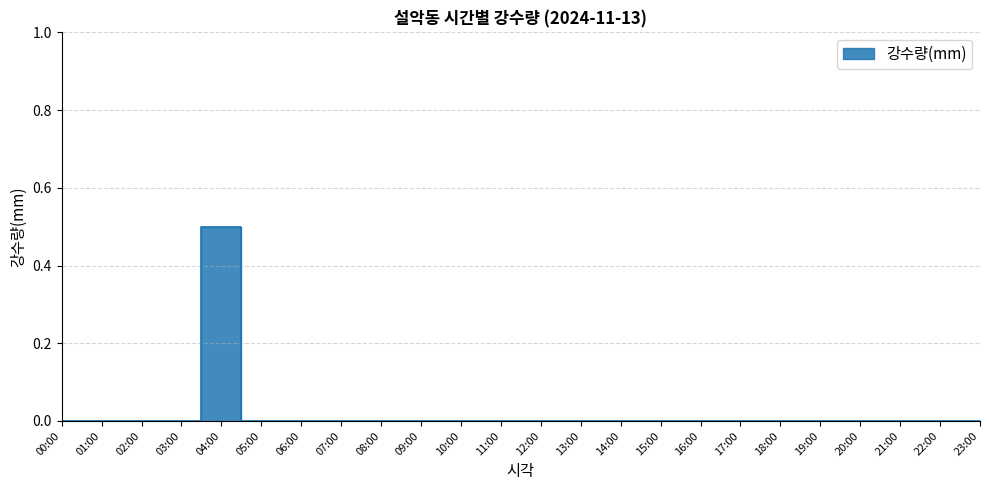

List the labels in order of value, largest first.

04:00, 00:00, 01:00, 02:00, 03:00, 05:00, 06:00, 07:00, 08:00, 09:00, 10:00, 11:00, 12:00, 13:00, 14:00, 15:00, 16:00, 17:00, 18:00, 19:00, 20:00, 21:00, 22:00, 23:00